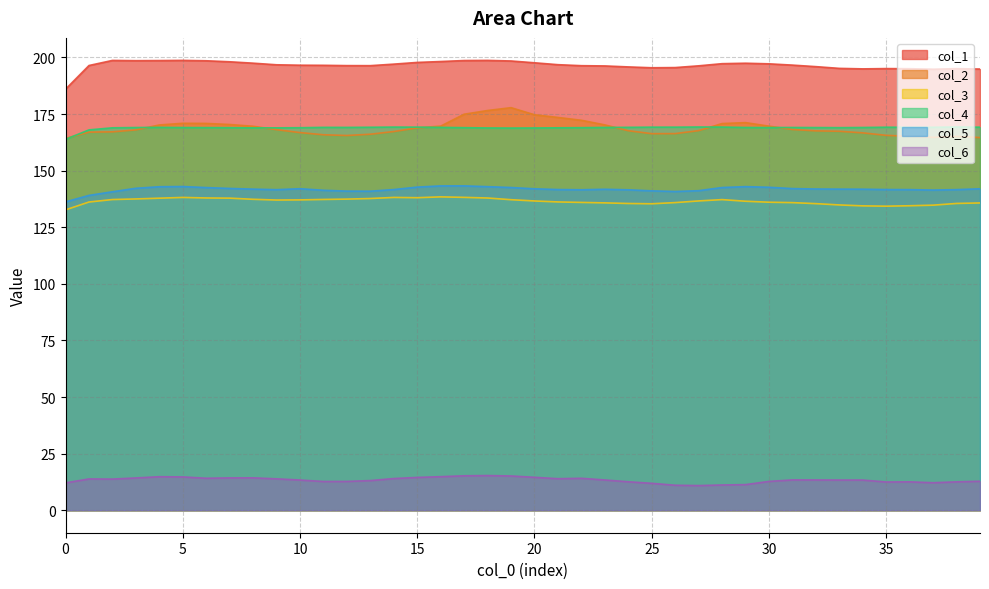

Is it true that 5 equals 141.8 at 33?

True